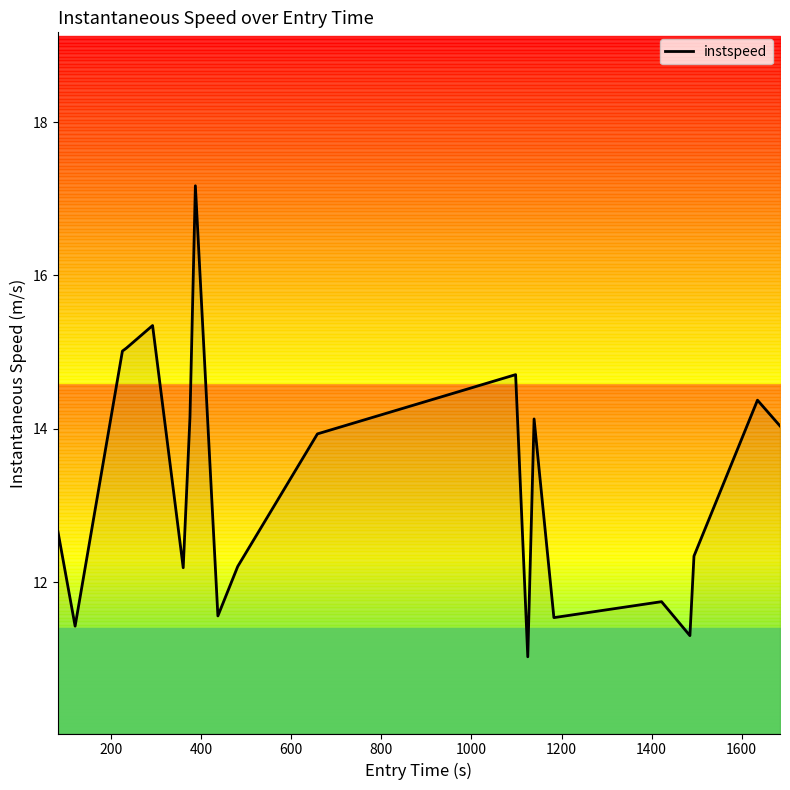

What is the lowest value of the instspeed series?

11.0